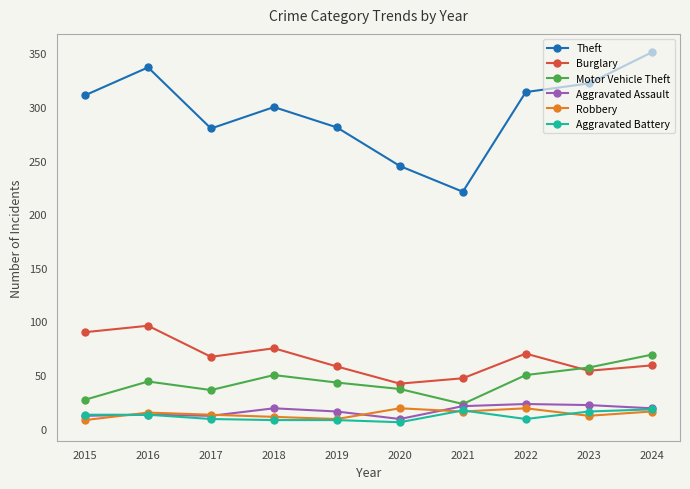

The value of Aggravated Battery at 2018 is 8. True or false?

True